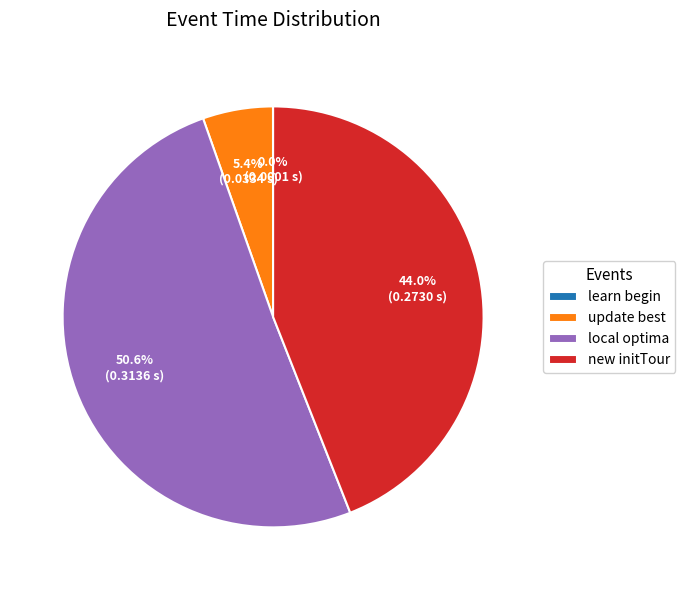

Which category has the biggest portion of the pie?

local optima